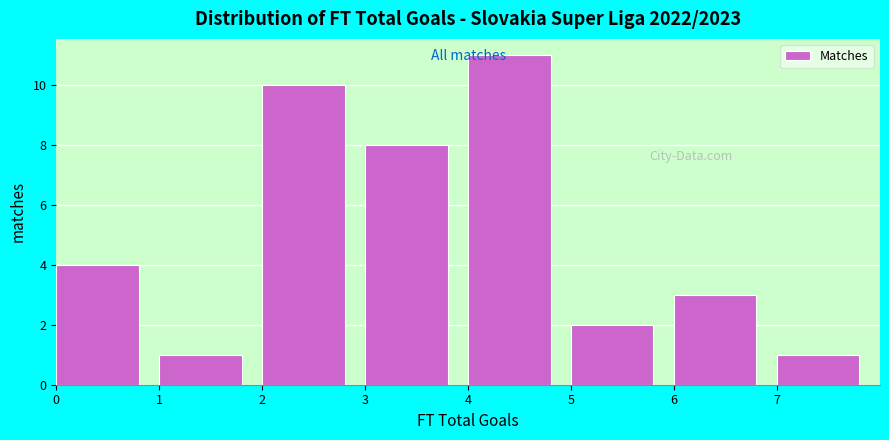

Reading left to right, transcribe this chart: for each bar, give the range it covers on the x-axis and its height. The values are not printed on the chart, so give them approximately, as read against the axis.

0 to 1: 4
1 to 2: 1
2 to 3: 10
3 to 4: 8
4 to 5: 11
5 to 6: 2
6 to 7: 3
7 to 8: 1